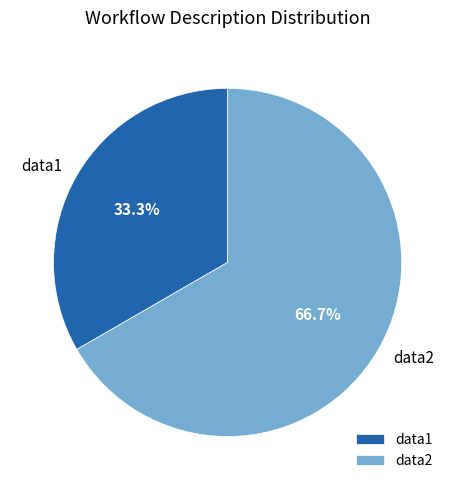

How much of the chart is everything except data2?

33.3%